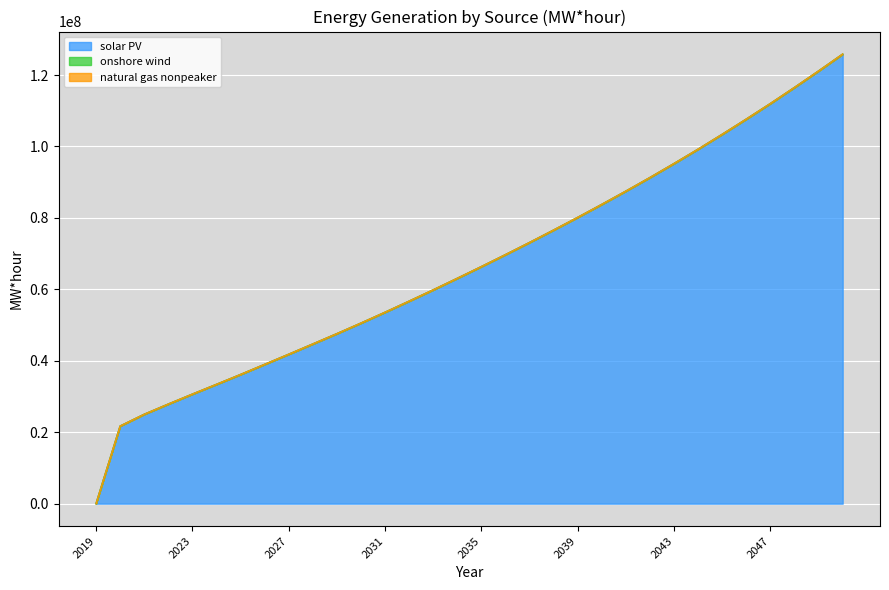

Count the number of categories in the chart.

32